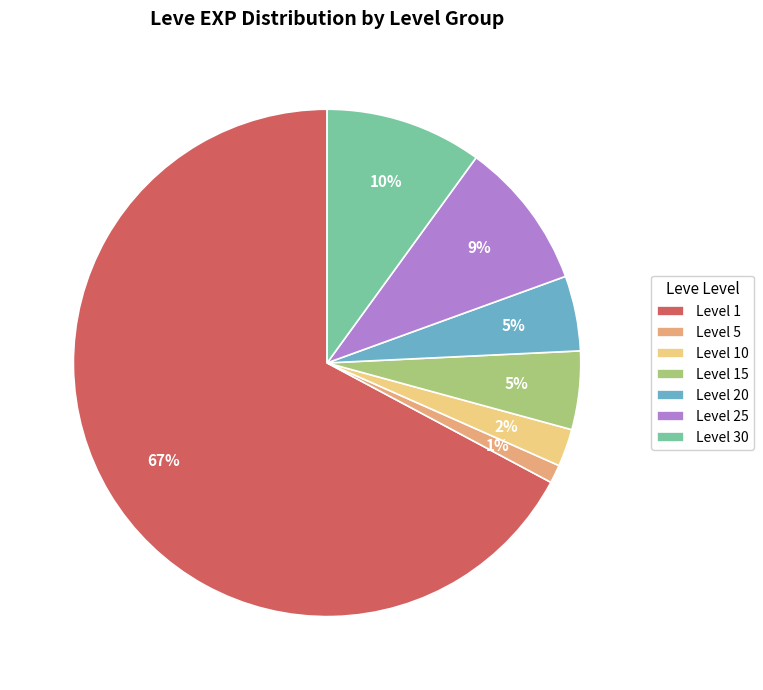

Approximately how many times larger is the value at Level 15 compared to Level 20?

1.0